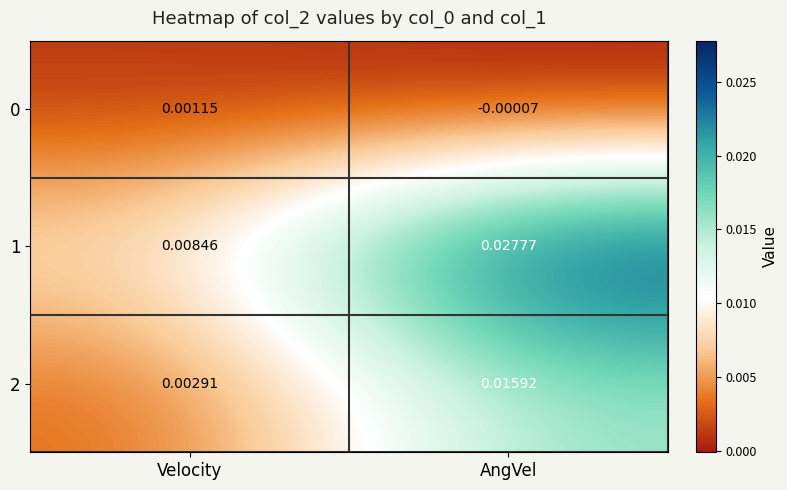

Where is 0 nearest to the value 0?

AngVel